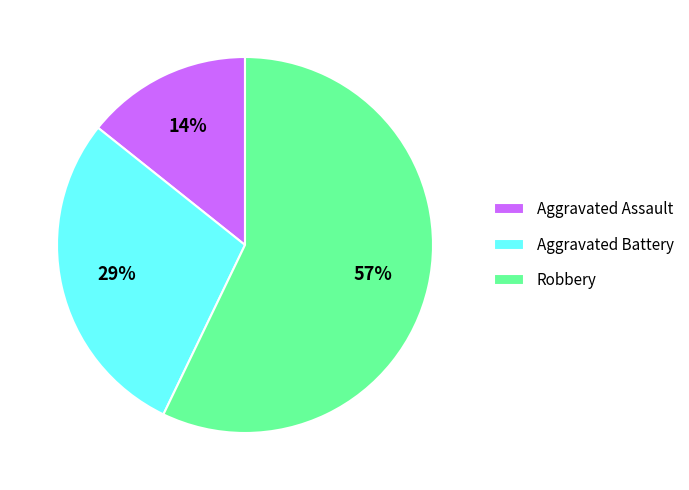

How many slices are in this pie chart?

3